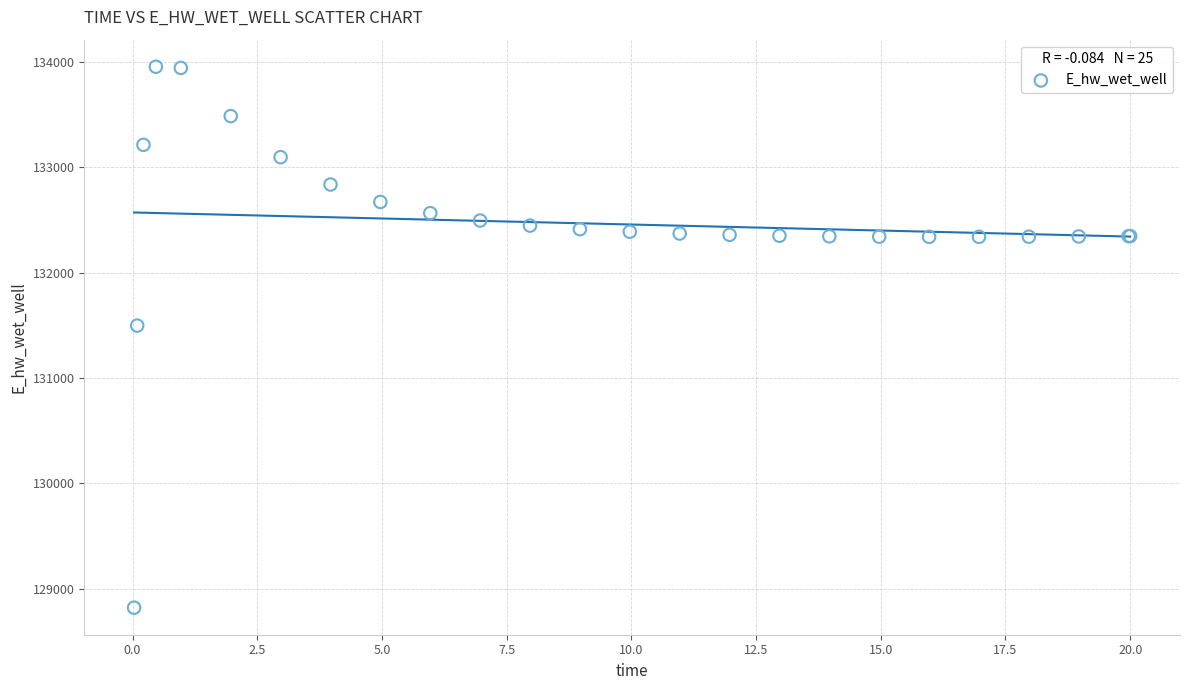

What Y value in the scatter plot is closest to 131388?

131498.2